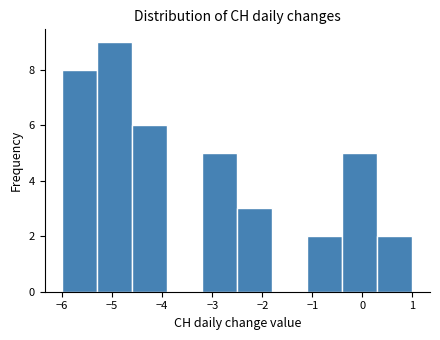

Reading left to right, list every bar in this chart as the range it spans on the x-axis followed by its height. The values are not printed on the chart, so give them approximately, as read against the axis.

-6.0 to -5.3: 8
-5.3 to -4.6: 9
-4.6 to -3.9: 6
-3.9 to -3.2: 0
-3.2 to -2.5: 5
-2.5 to -1.8: 3
-1.8 to -1.1: 0
-1.1 to -0.4: 2
-0.4 to 0.3: 5
0.3 to 1.0: 2